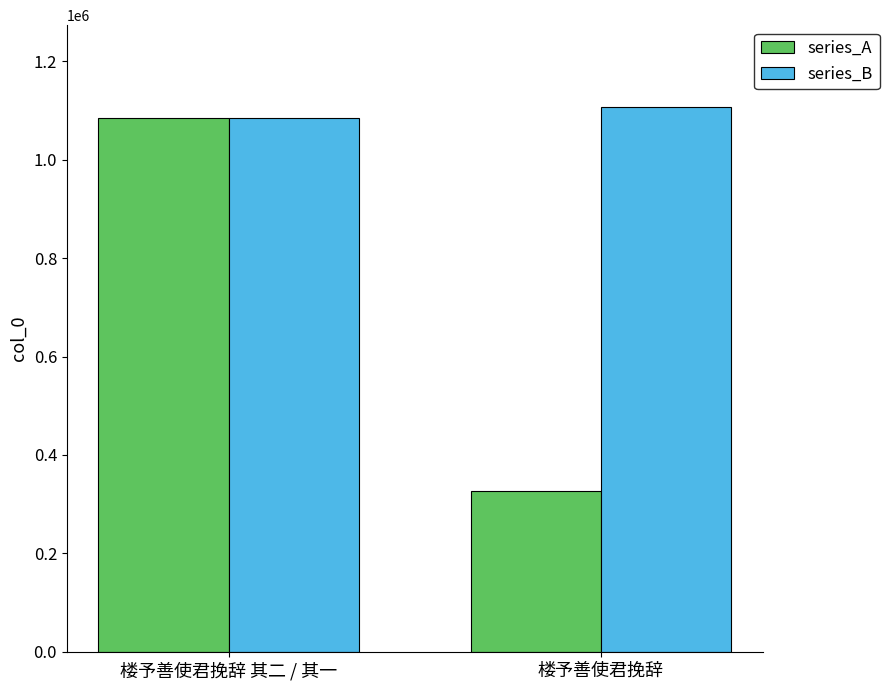

What is the difference between the highest and lowest values at 楼予善使君挽辞 其二 / 其一?

1